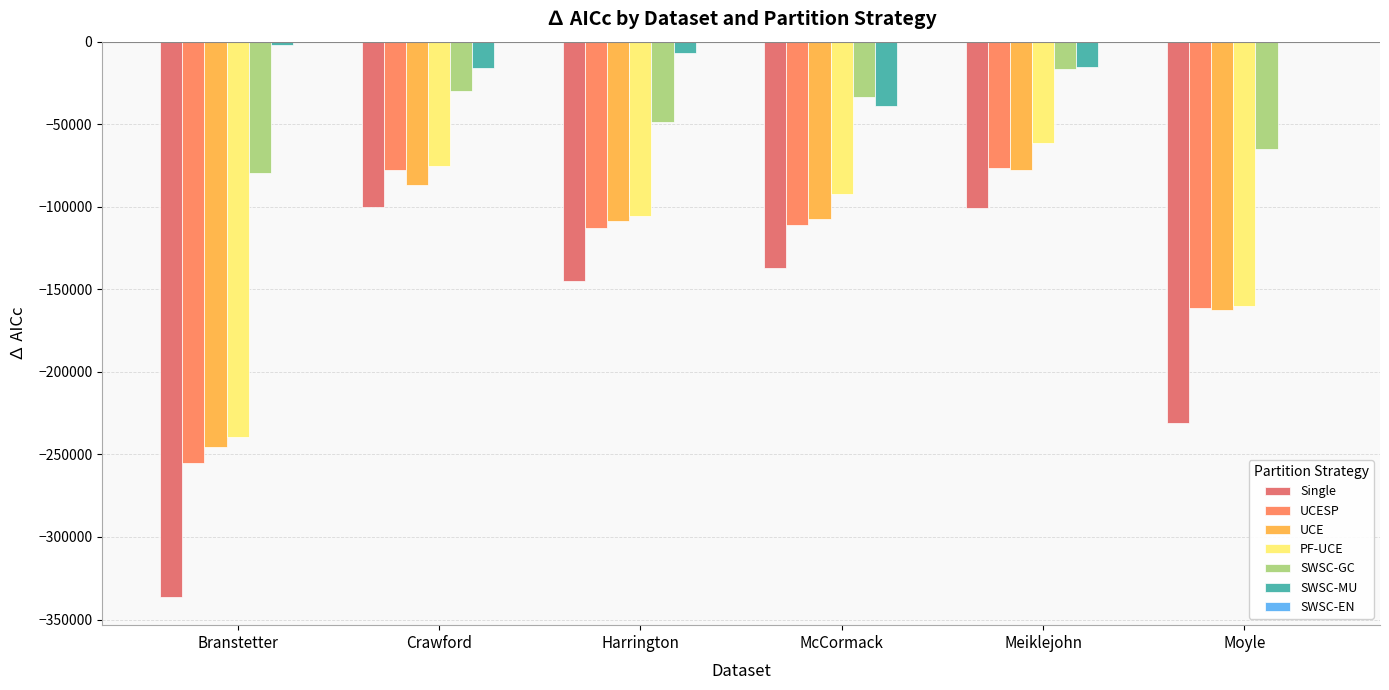

How many distinct data groups are displayed?

6